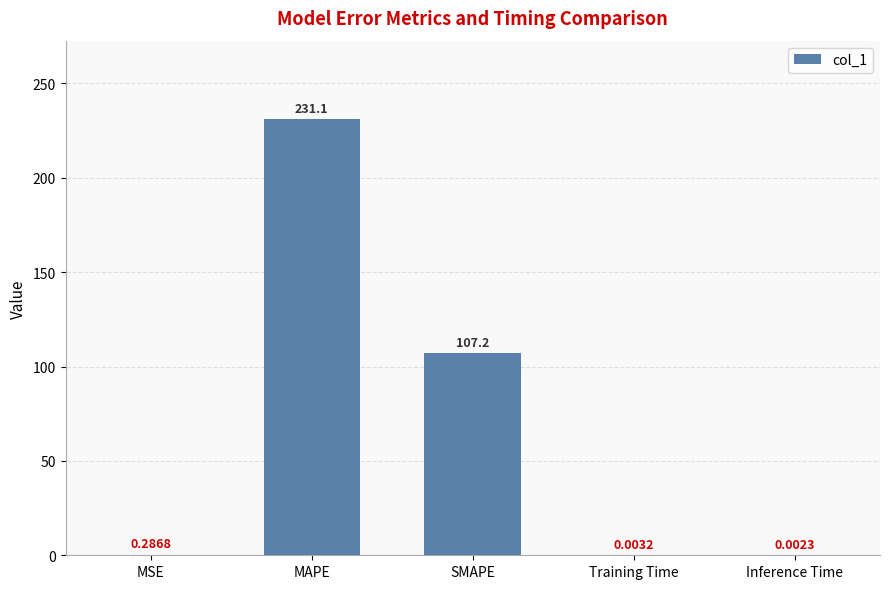

What is the average value?

67.7